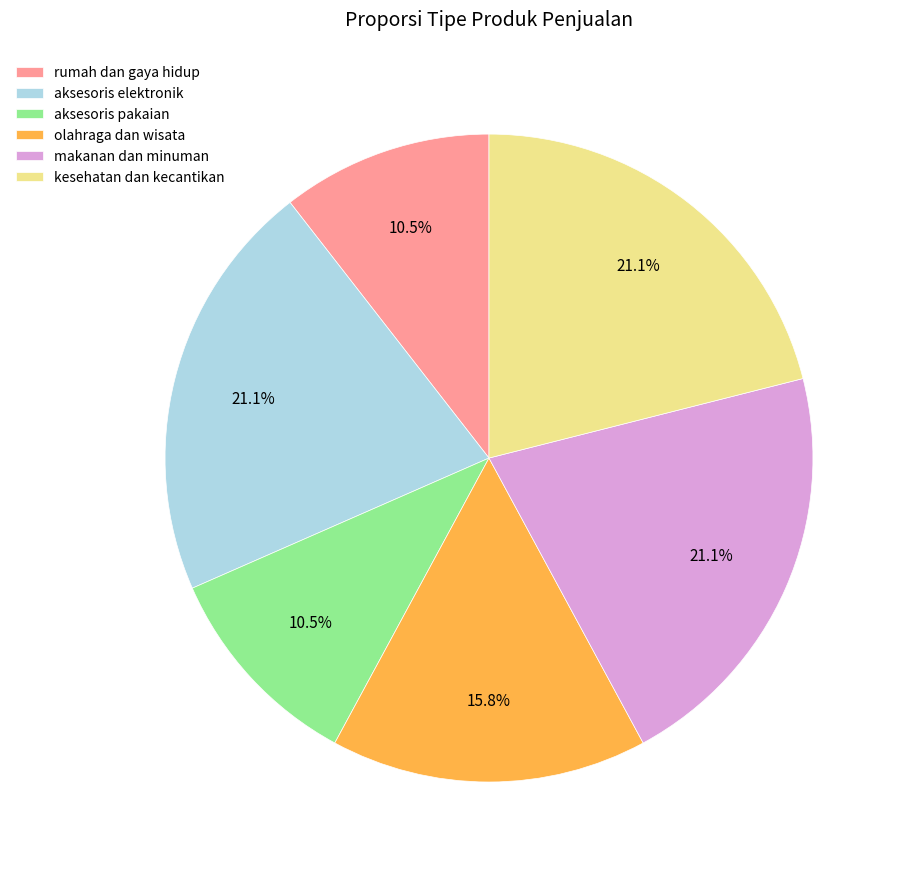

The kesehatan dan kecantikan slice represents 35% of the pie. True or false?

False